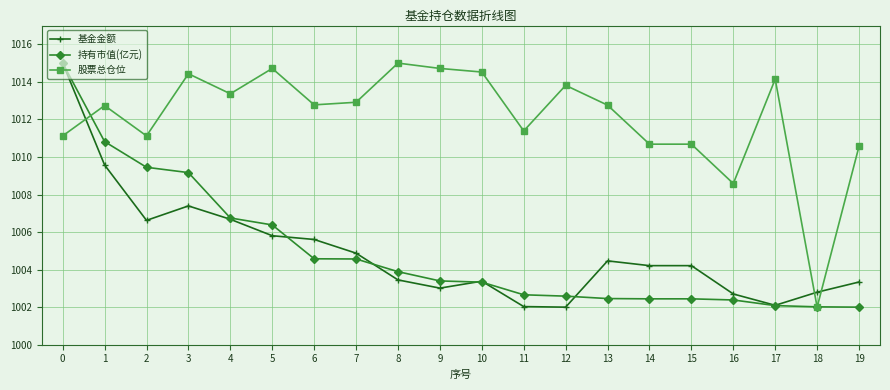

What is the maximum value for 持有市值(亿元)?

1015.0